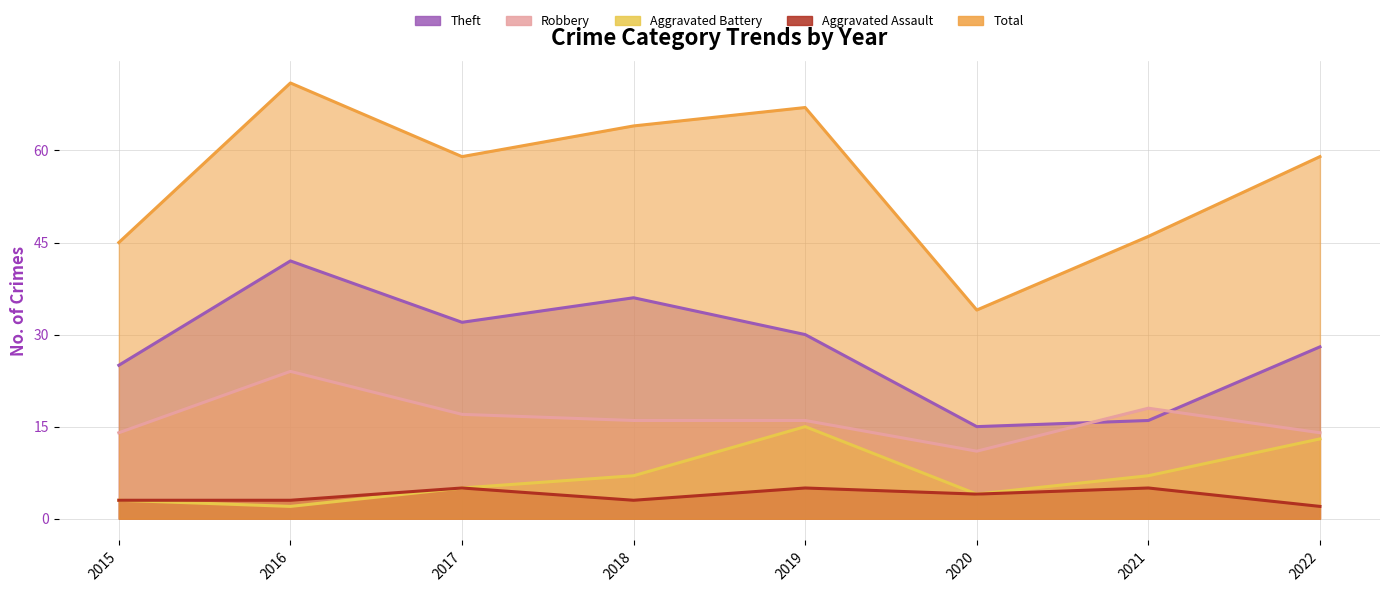

Which series changed the most between 2018 and 2019?

Aggravated Battery